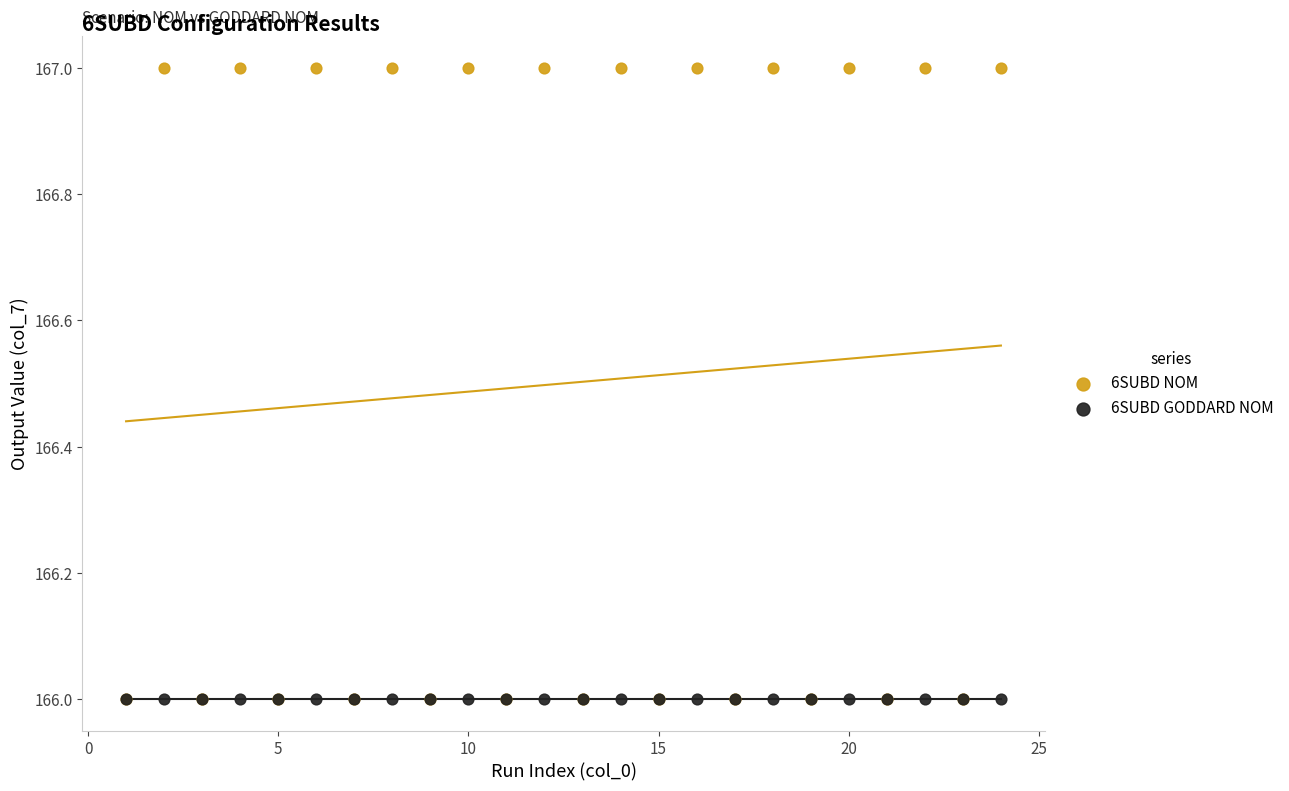

What are all the series names shown in the legend?

6SUBD NOM, 6SUBD GODDARD NOM